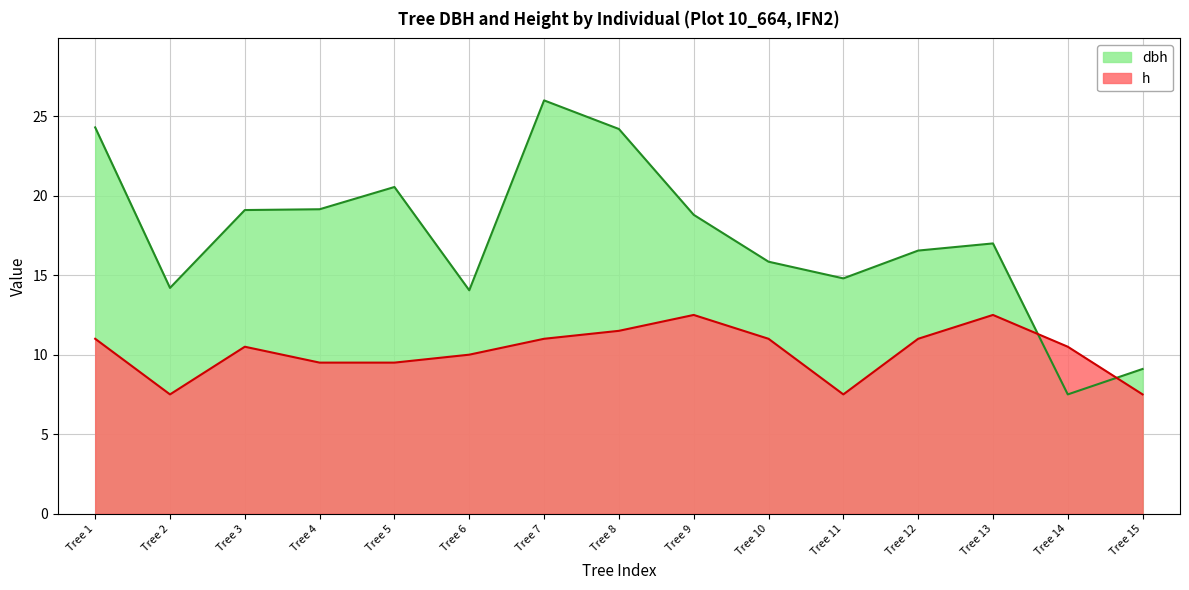

At which category does the chart reach its peak across all series?

Tree 7